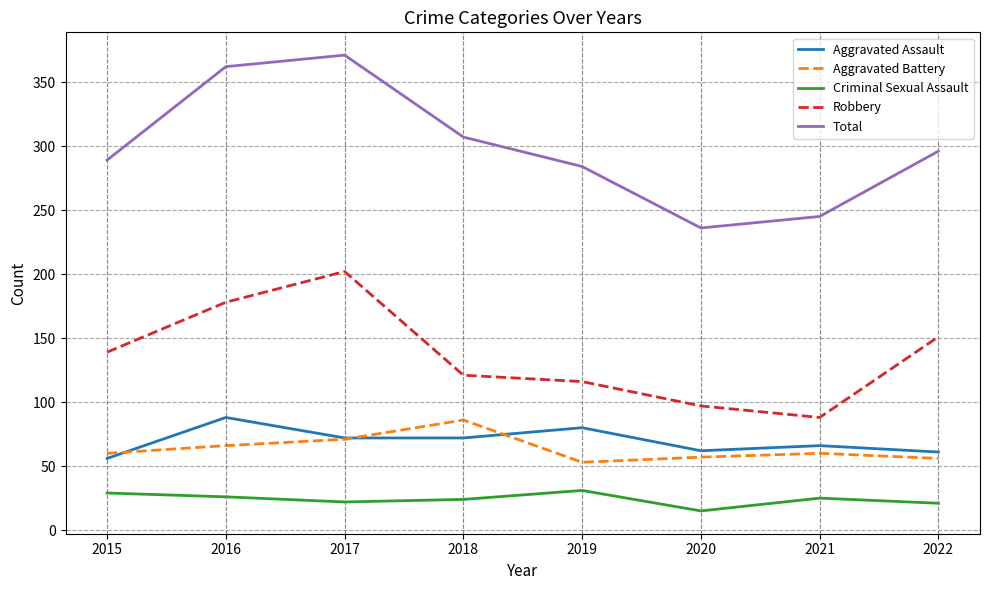

Does the chart have visible grid lines?

Yes